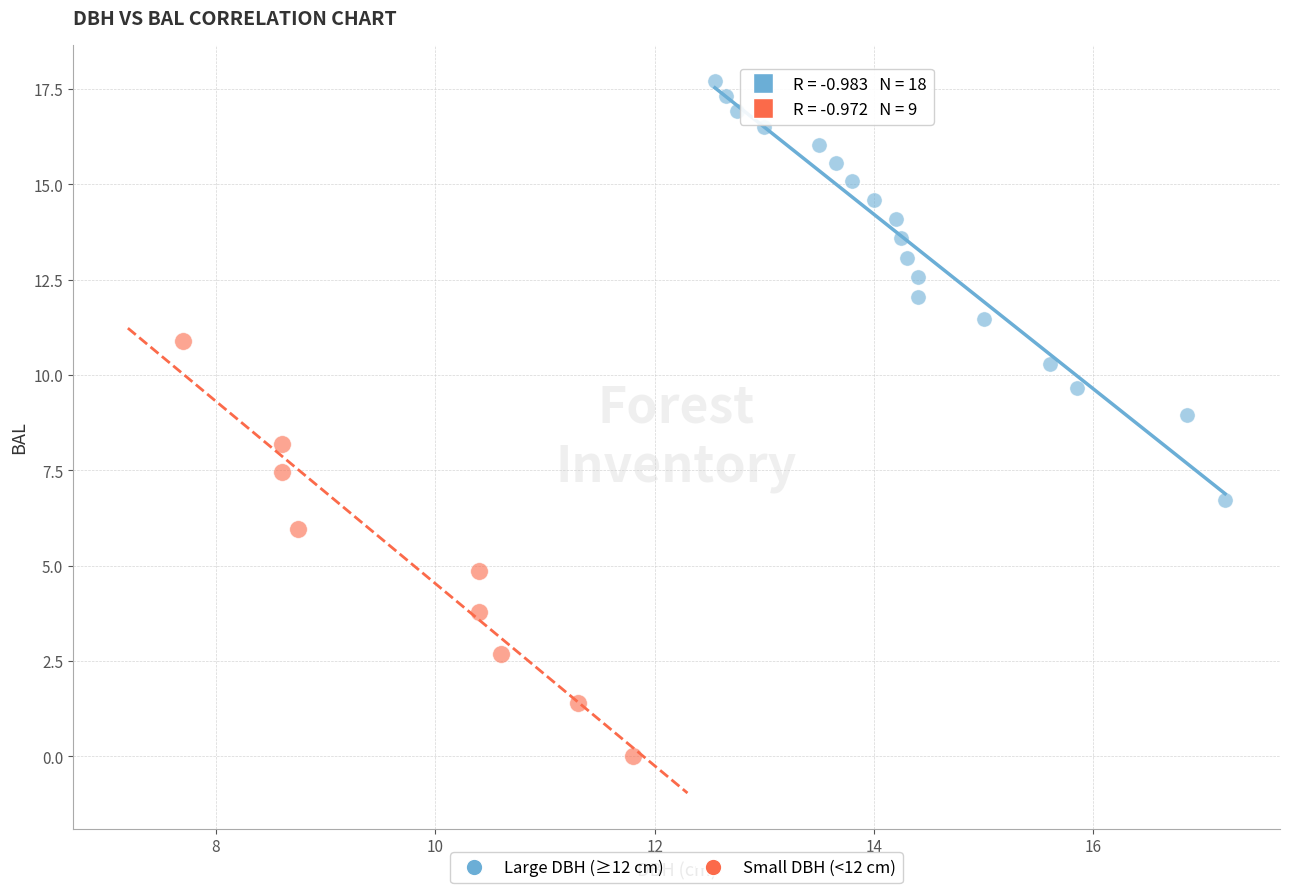

Which series reaches the maximum Y coordinate?

Large DBH (≥12 cm)